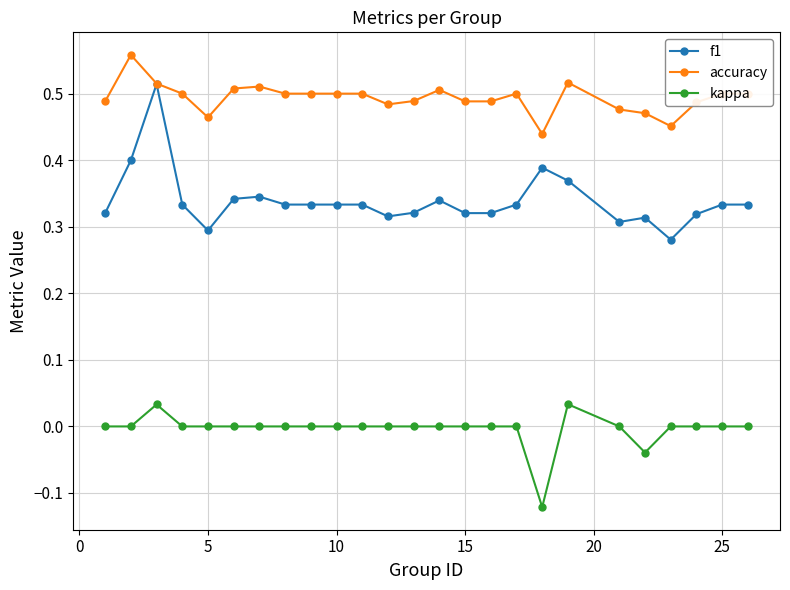

Rank the series by their average value, from lowest to highest.

kappa, f1, accuracy